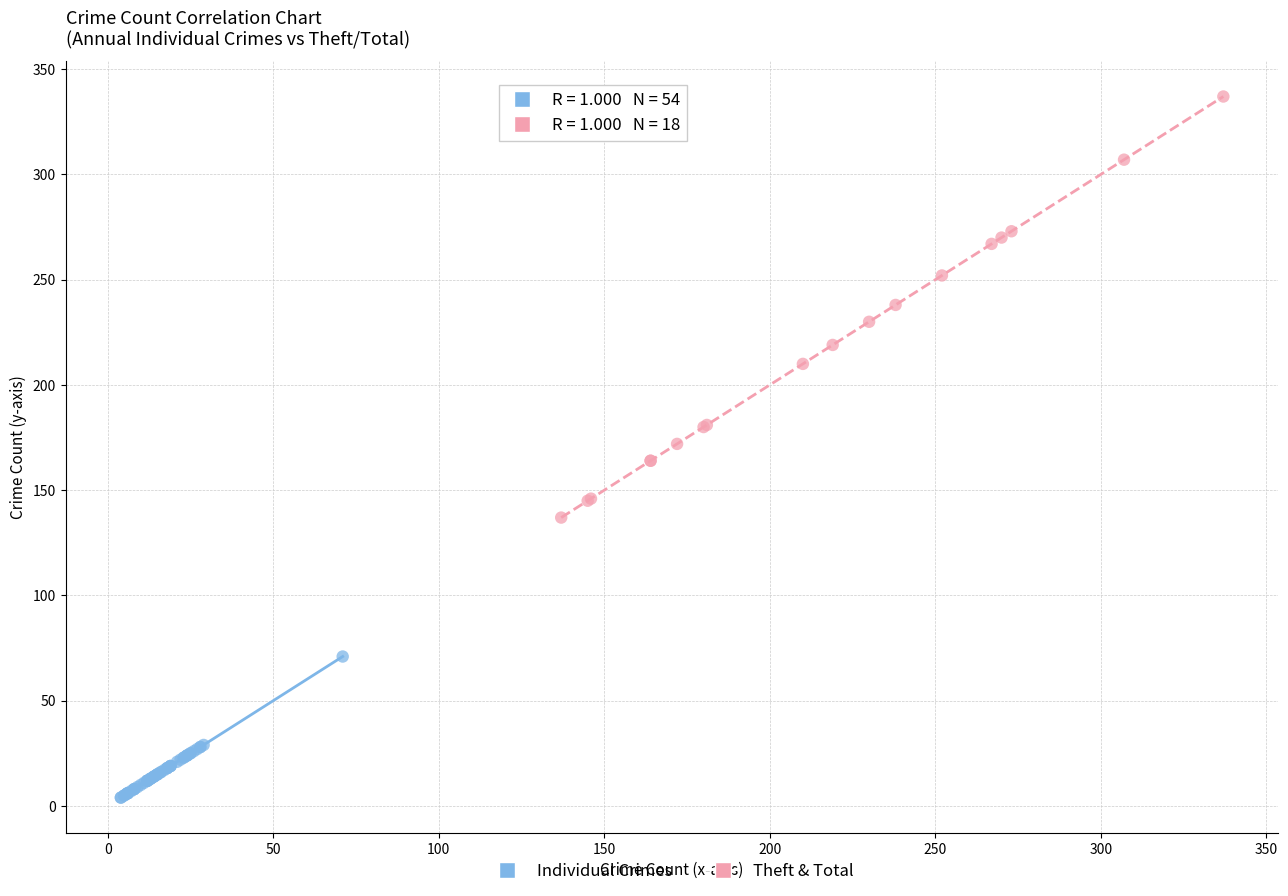

Which series has the largest Y range (max minus min)?

Theft & Total